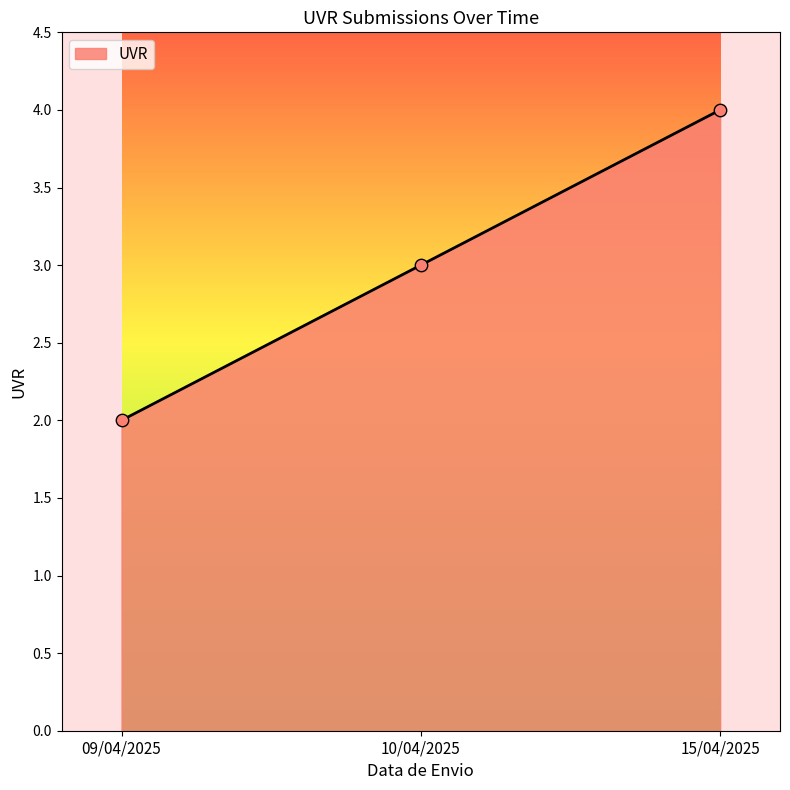

What is the change in value from 09/04/2025 to 15/04/2025?

+2